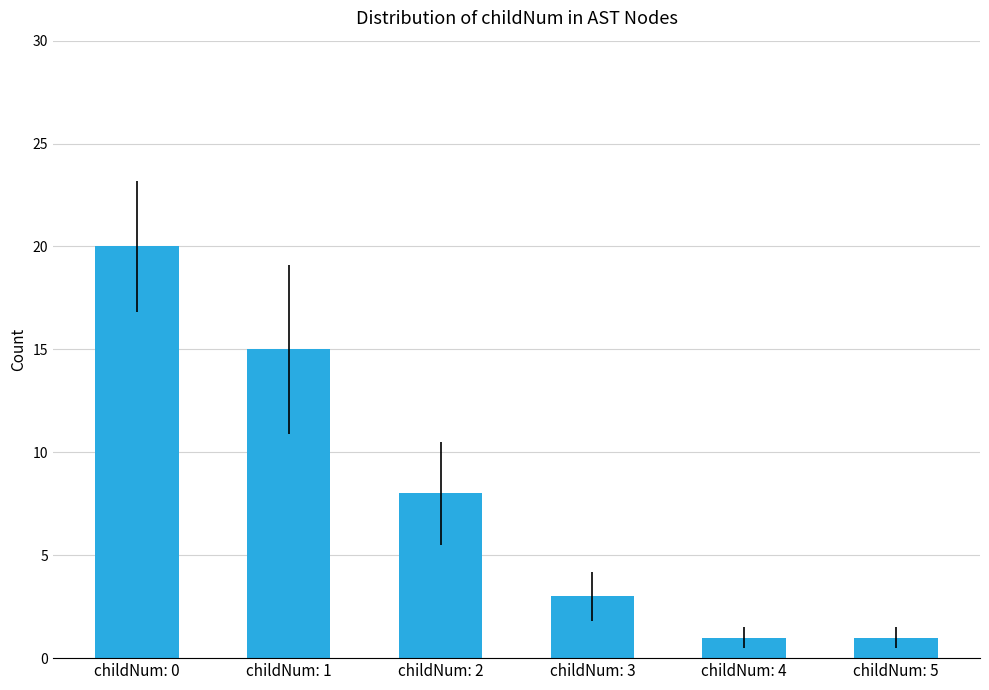

Reading left to right, what are all the values shown in this chart?

childNum: 0=20	childNum: 1=15	childNum: 2=8	childNum: 3=3	childNum: 4=1	childNum: 5=1